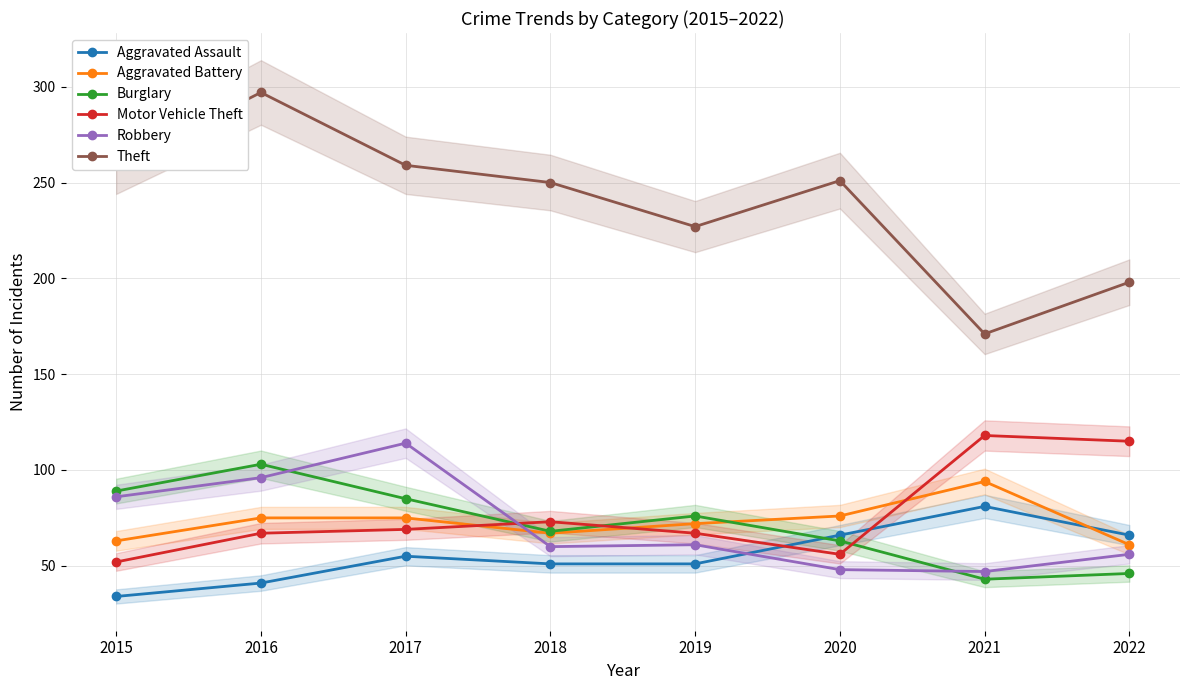

The value of Aggravated Battery at 2021 is 137. True or false?

False